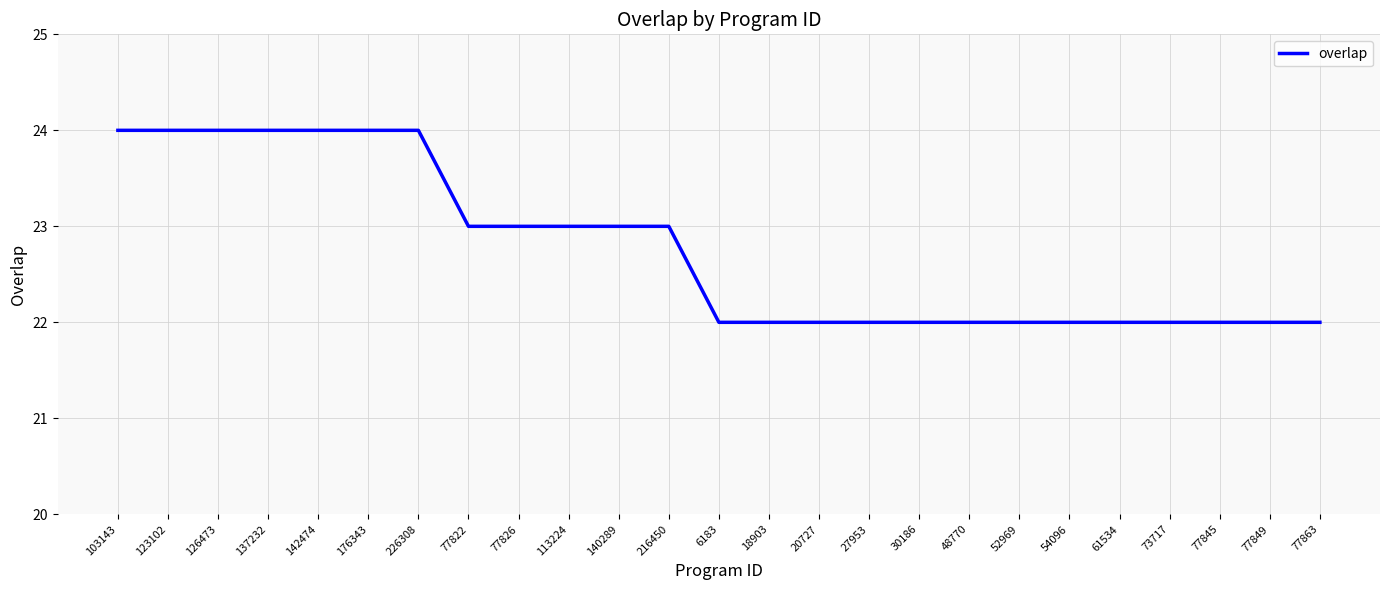

What position from the left is 18903?

14